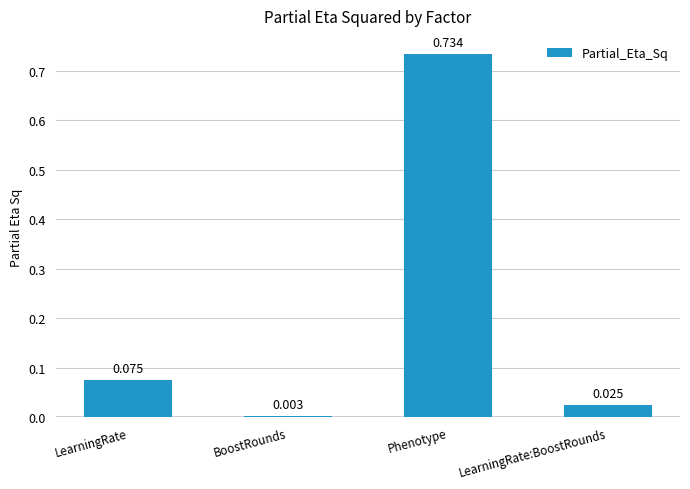

Count the number of data series in this chart.

1